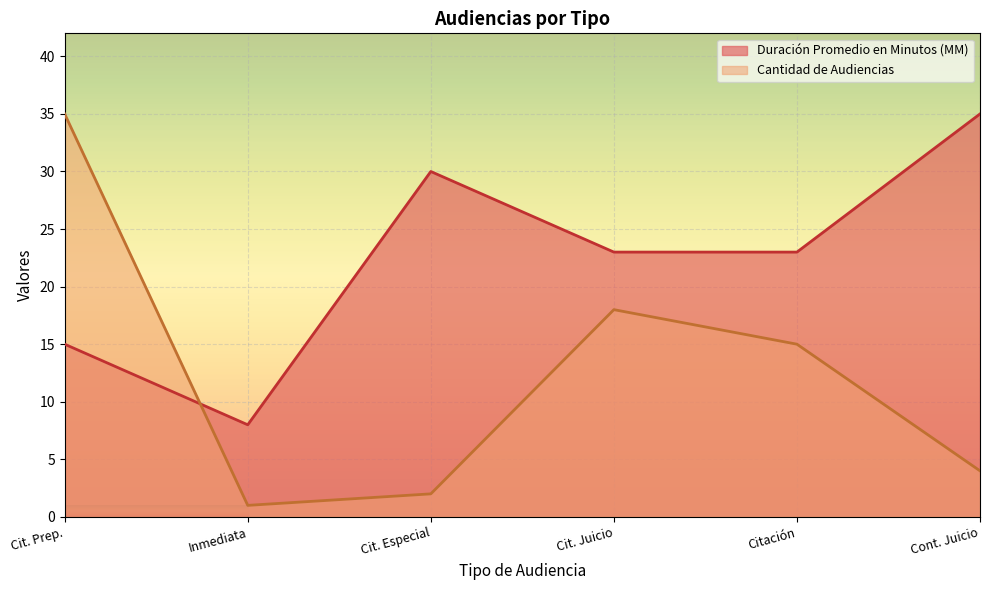

What is the difference between the Duración Promedio en Minutos (MM) values at Cit. Juicio and Cont. Juicio?

12